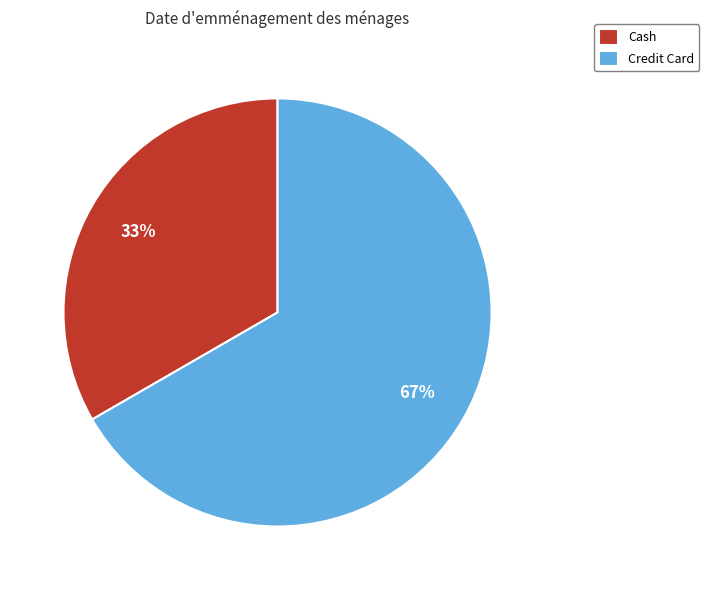

To the nearest percent, what percentage of the pie is Credit Card?

67%